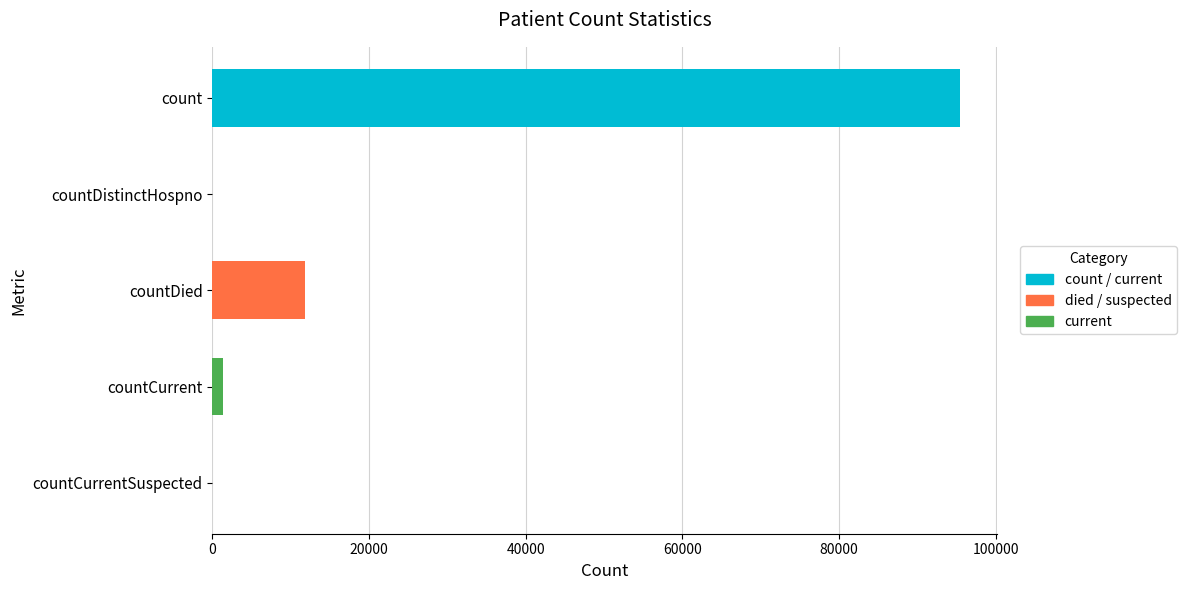

Read the value at countDied, to the nearest 50.

11850